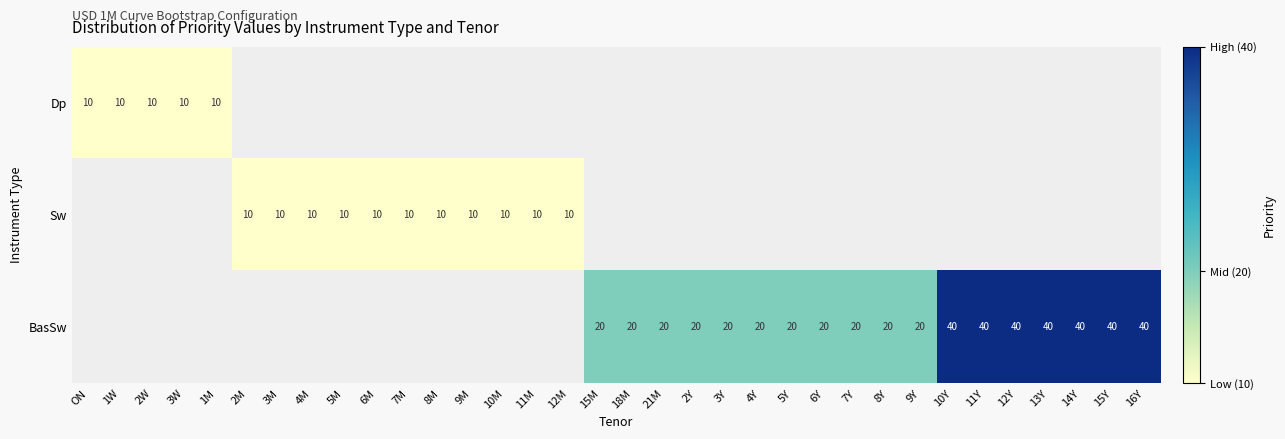

The value of BasSw at 15M is 20. True or false?

True